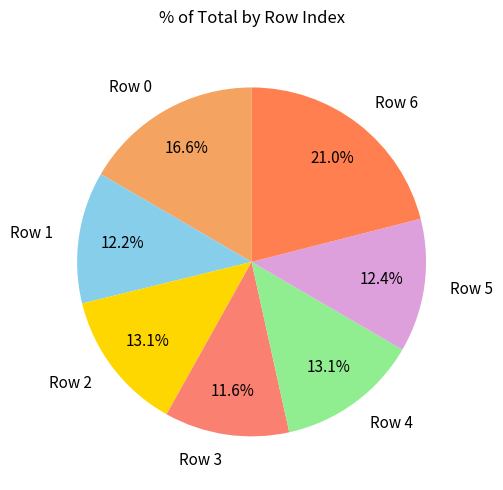

How many slices are in this pie chart?

7